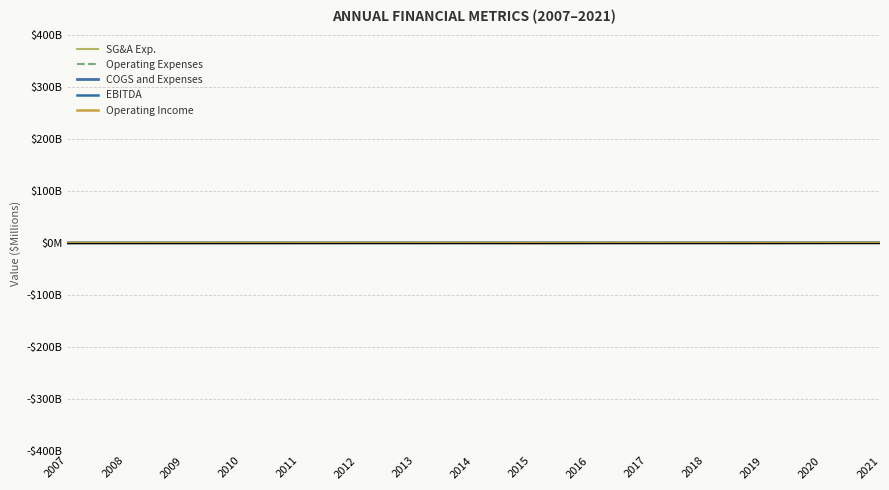

At which category does COGS and Expenses reach its first local valley?

2016